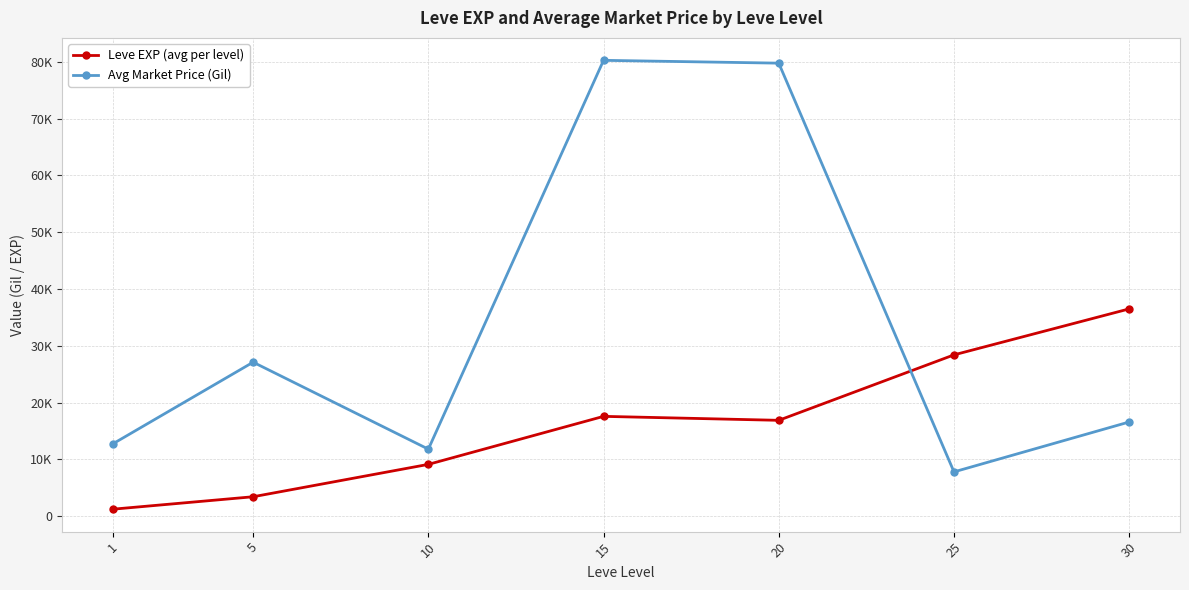

After their last crossing, which series has the higher values: Leve EXP (avg per level) or Avg Market Price (Gil)?

Leve EXP (avg per level)